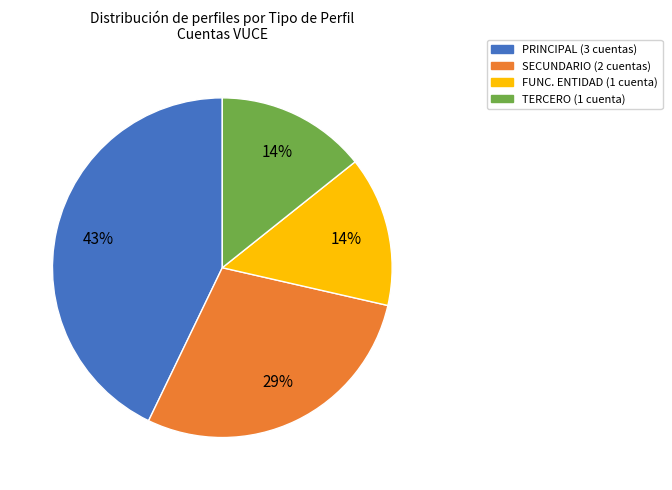

To the nearest percent, what is the difference between the largest and smallest slice percentages?

29%